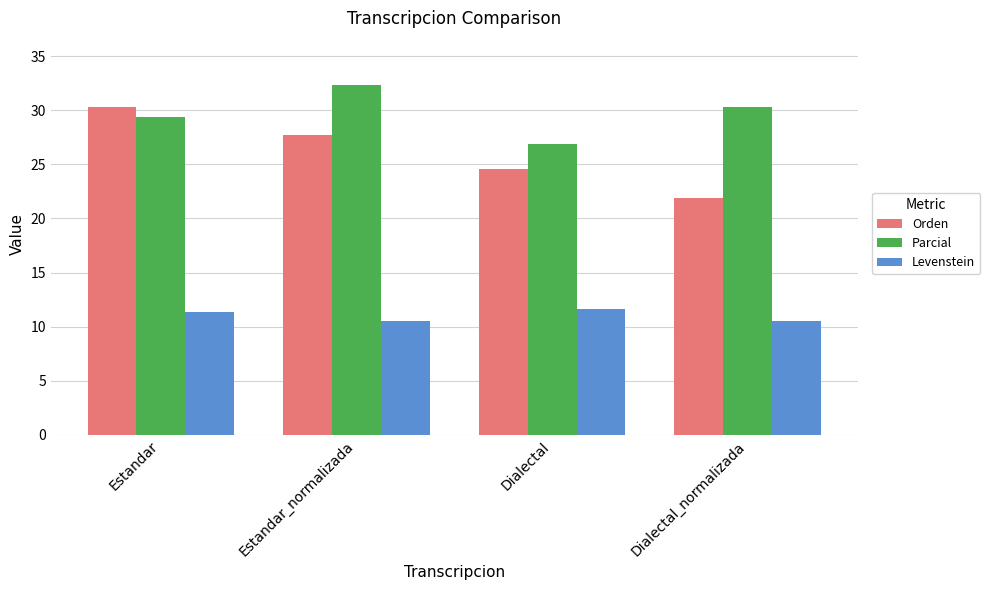

The Levenstein series shows 4.8 at Estandar_normalizada. True or false?

False